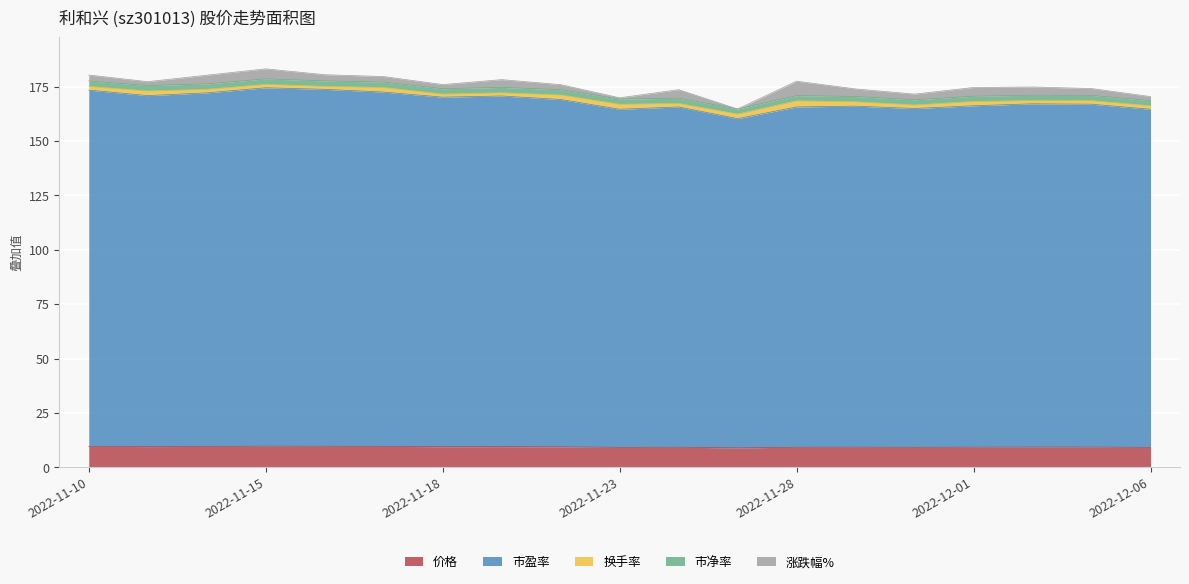

Between 2022-11-18 and 2022-12-05, which series saw the biggest shift?

市盈率